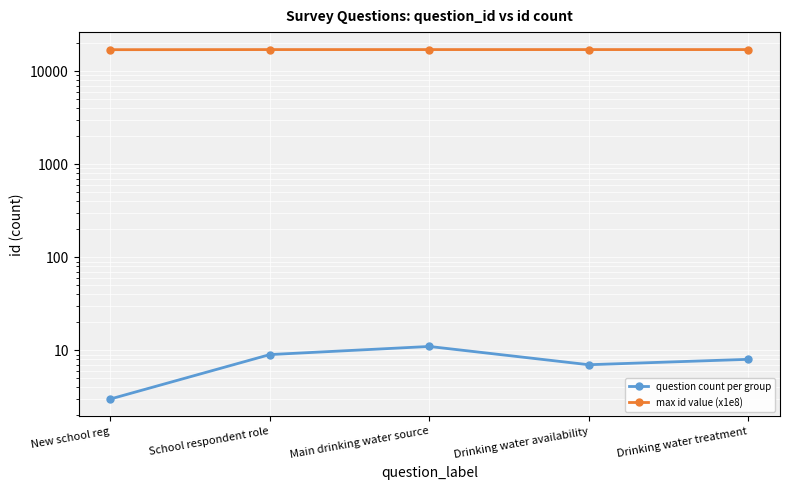

Is it true that question count per group equals 11.0 at Main drinking water source?

True